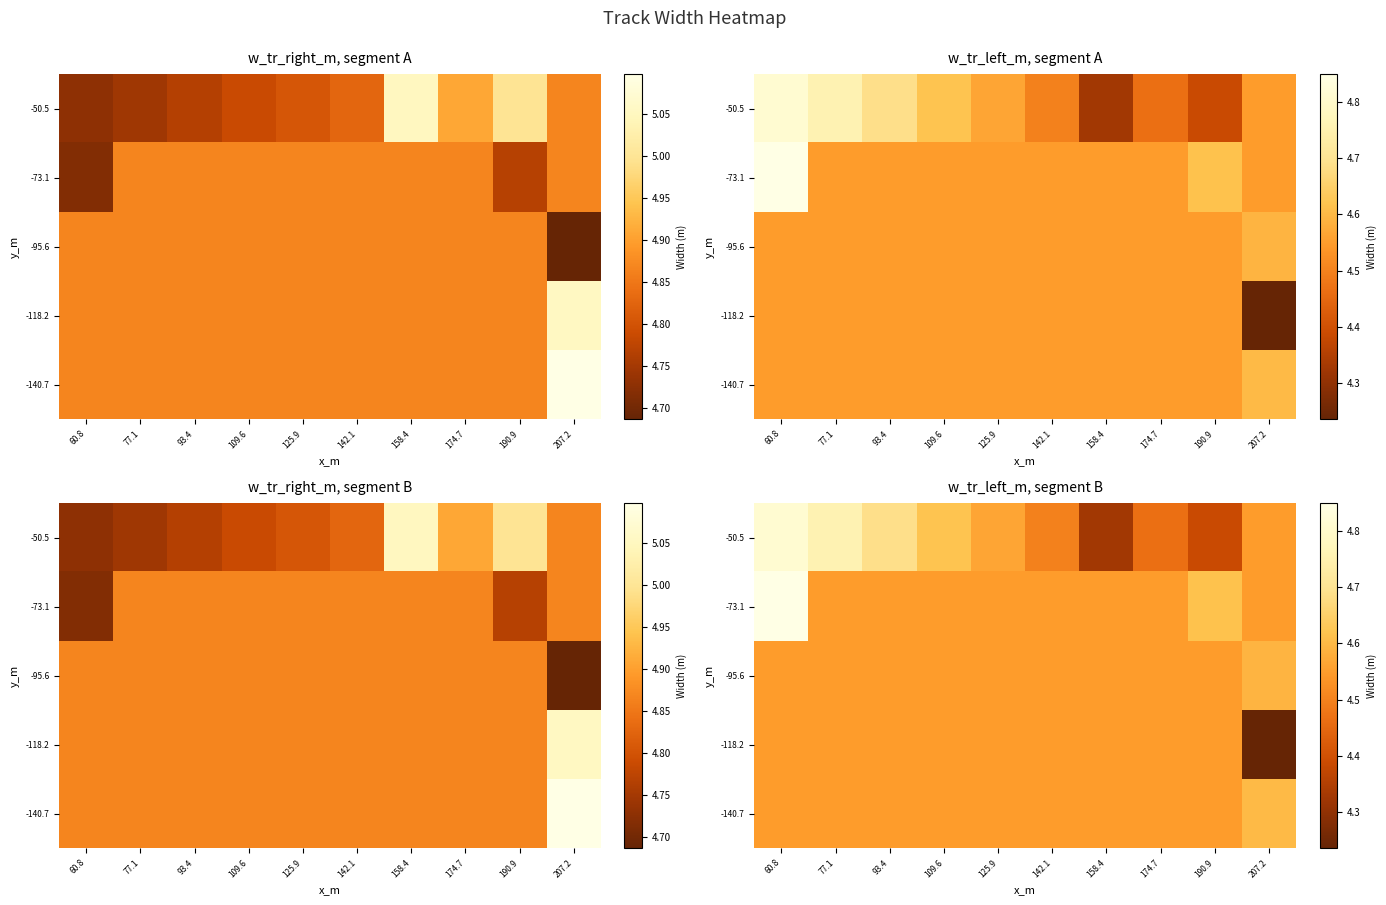

Count the number of categories in the chart.

10